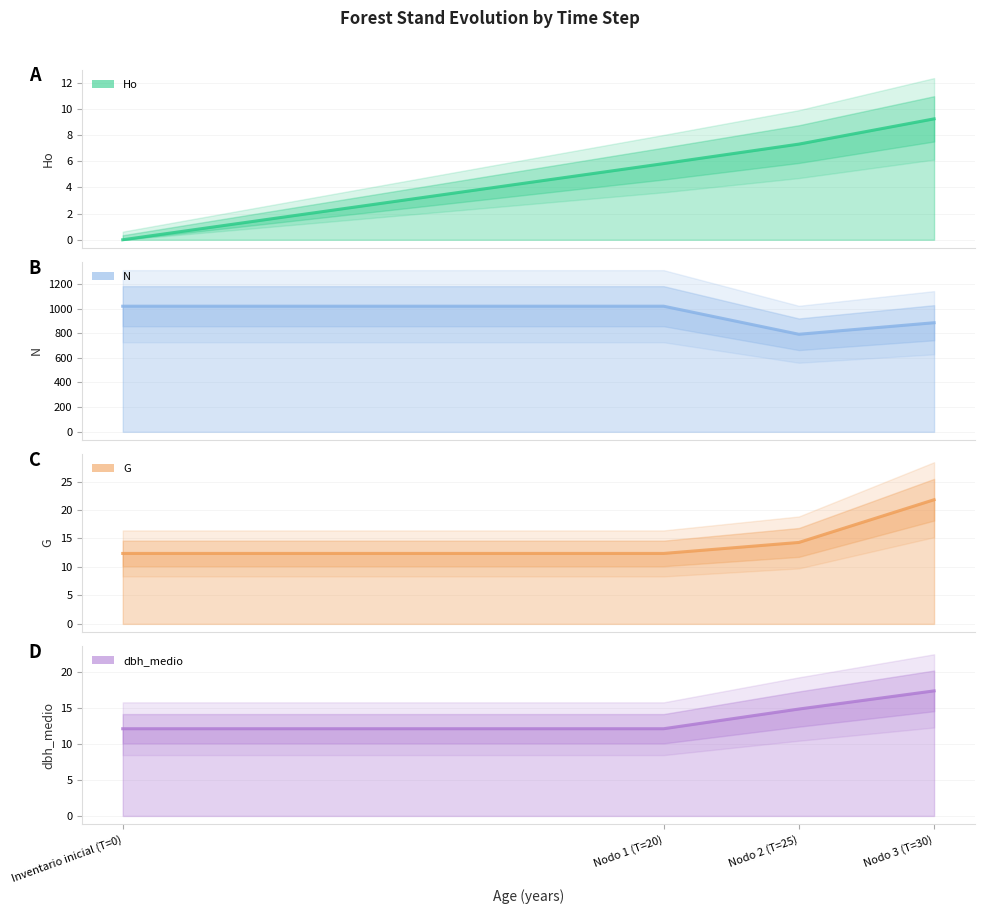

Between Inventario inicial (T=0) and Nodo 2 (T=25), which series saw the biggest shift?

N